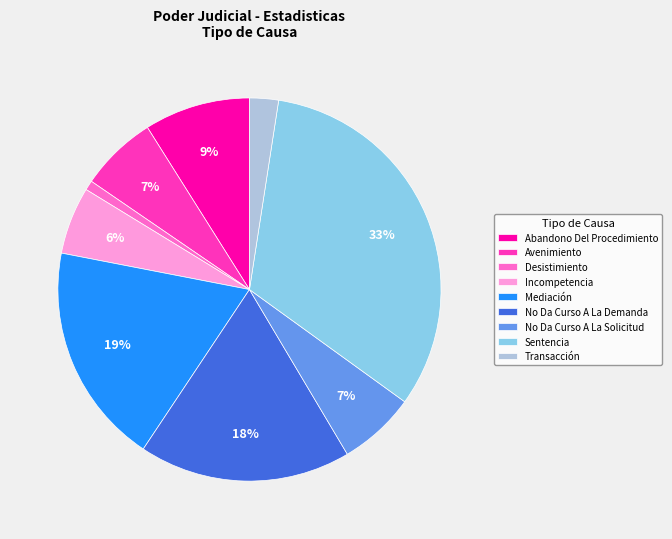

Is Sentencia the majority of the pie?

No